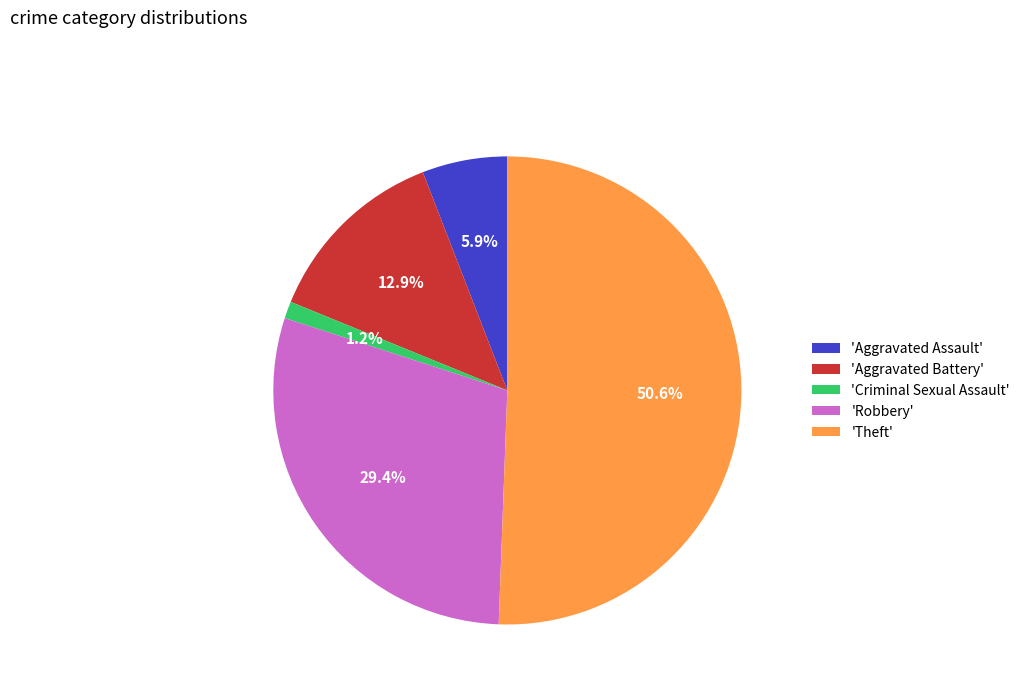

Which has a higher value, 'Criminal Sexual Assault' or 'Aggravated Battery'?

'Aggravated Battery'